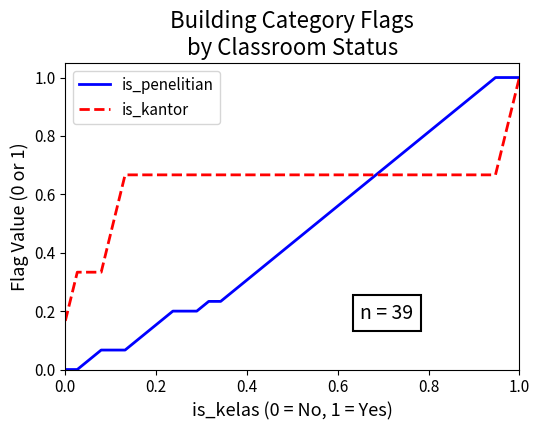

Which series has the largest range (max minus min)?

is_penelitian